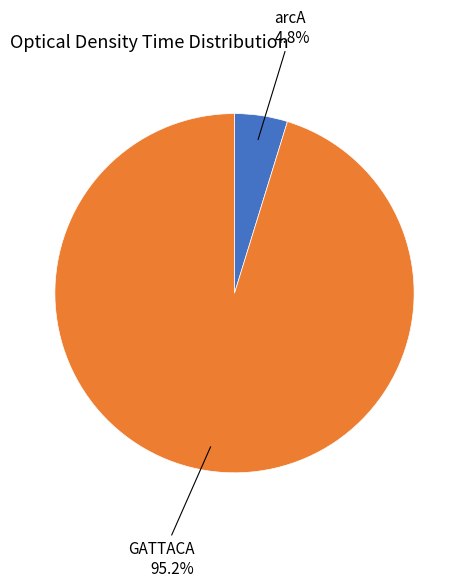

To the nearest percent, what percentage of the pie is arcA?

5%